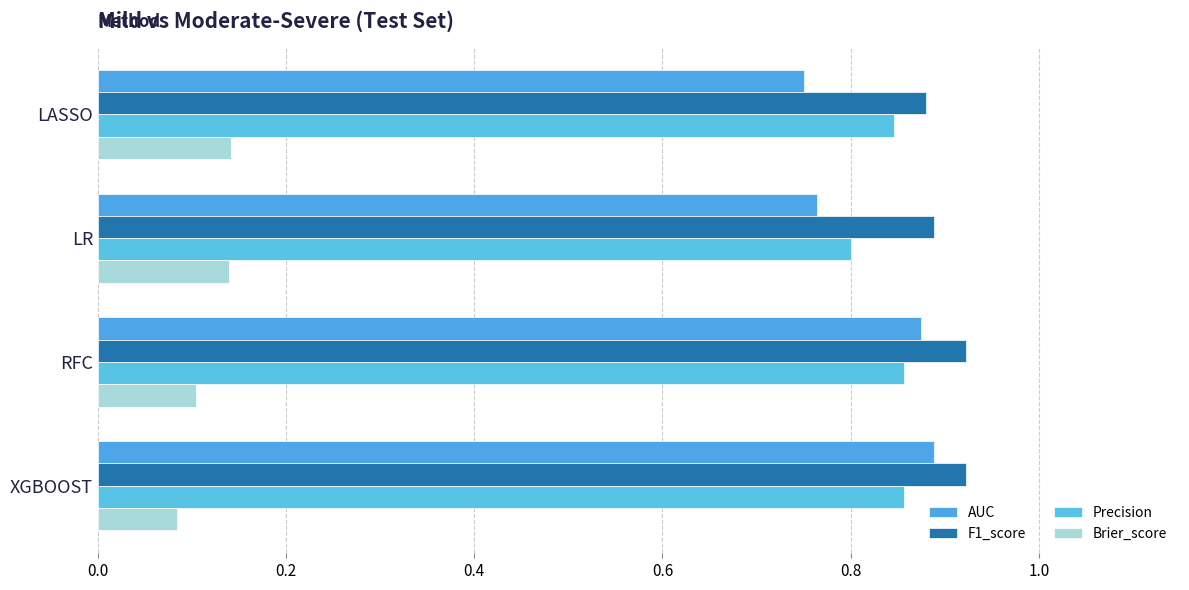

Which series has the largest total across all categories?

F1_score